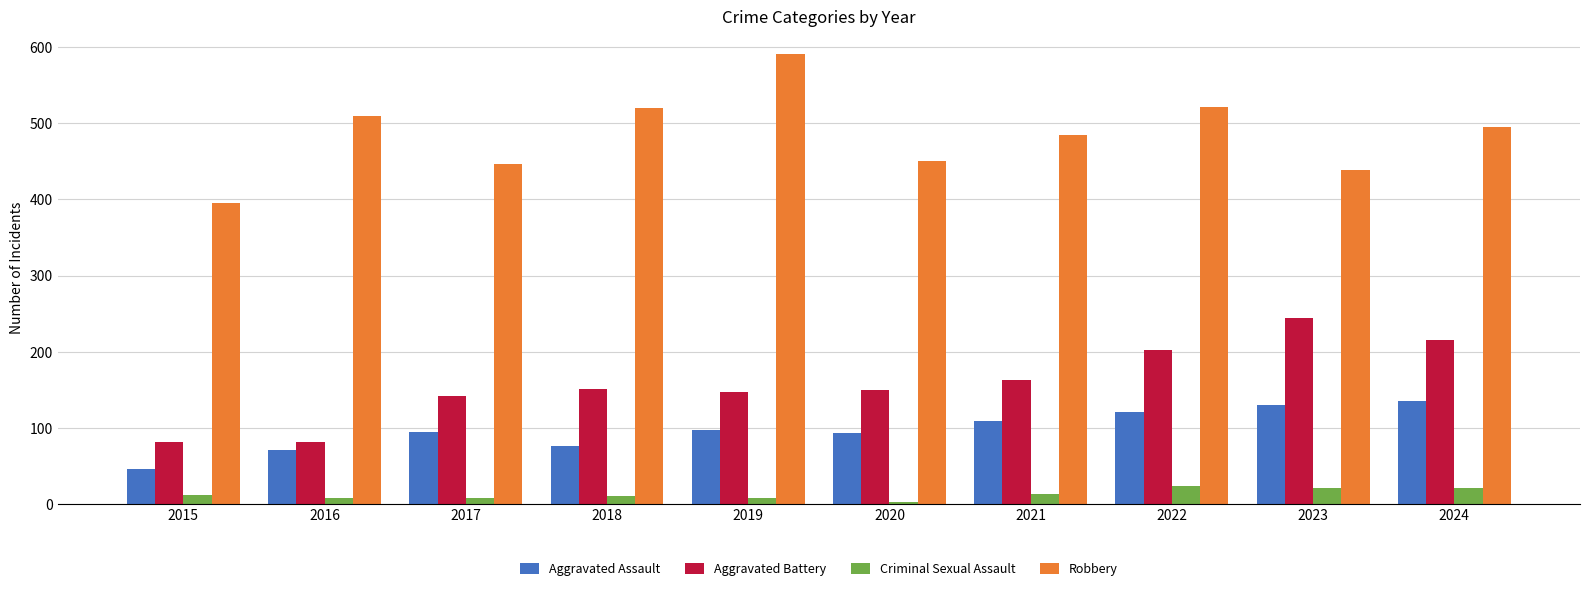

Read the Aggravated Battery value at 2015, to the nearest 5.

80